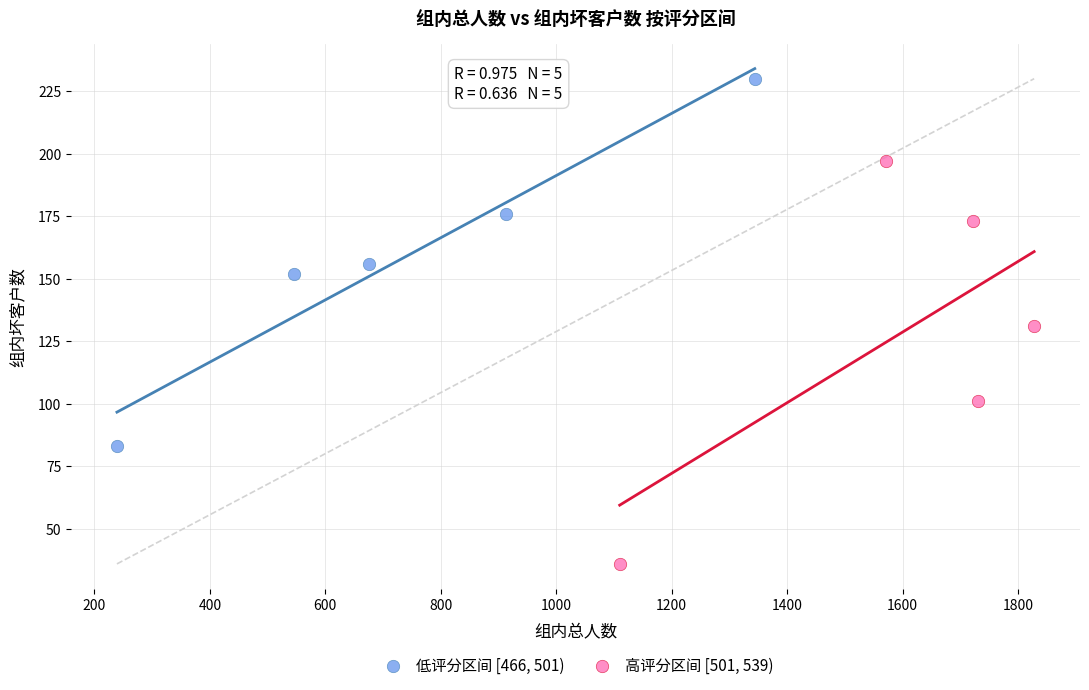

Which series reaches the minimum Y coordinate?

高评分区间 [501, 539)